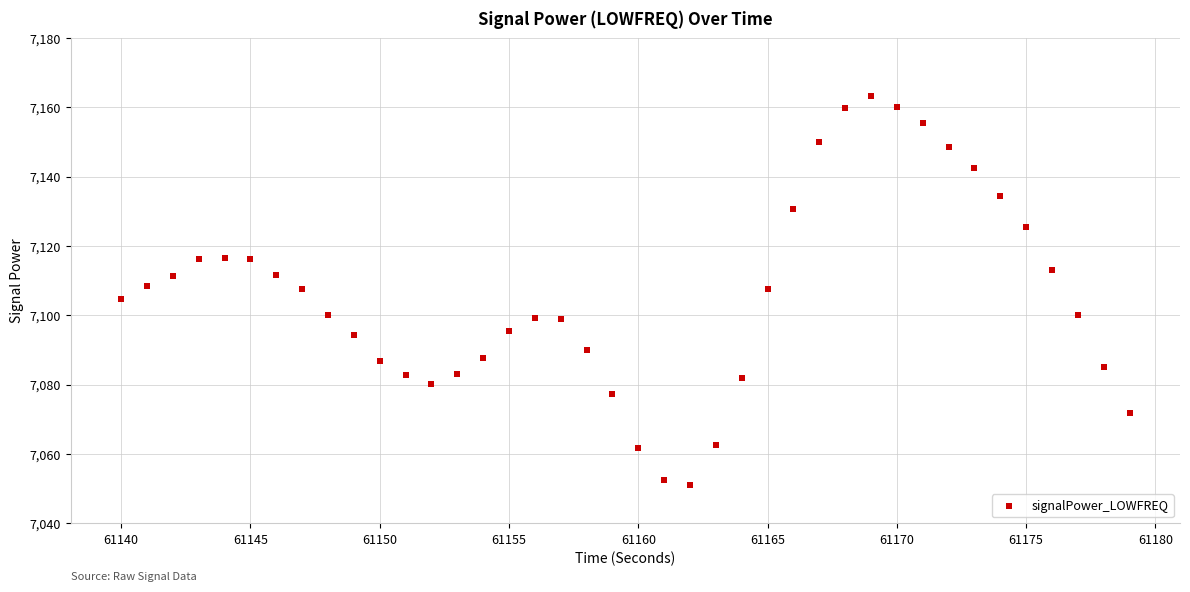

What is the range of X values (max minus min)?

39.0